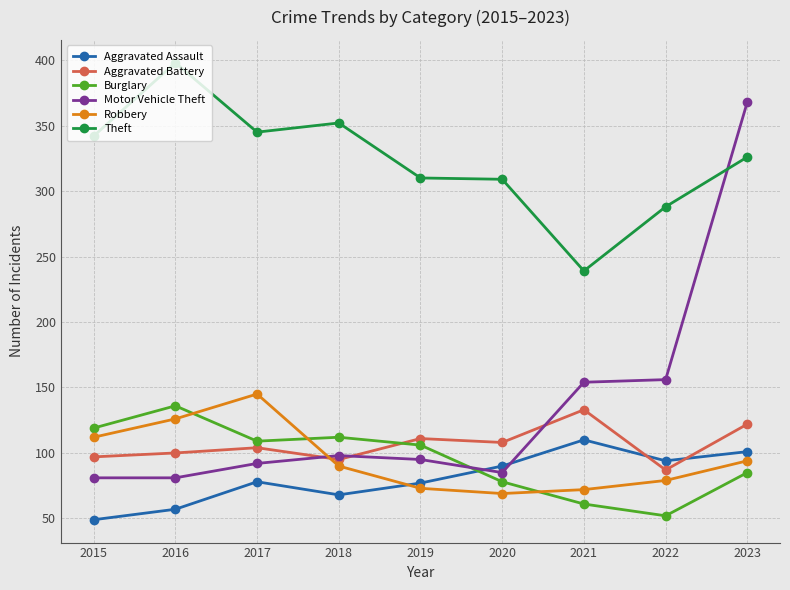

What is the minimum value shown in the chart?

49